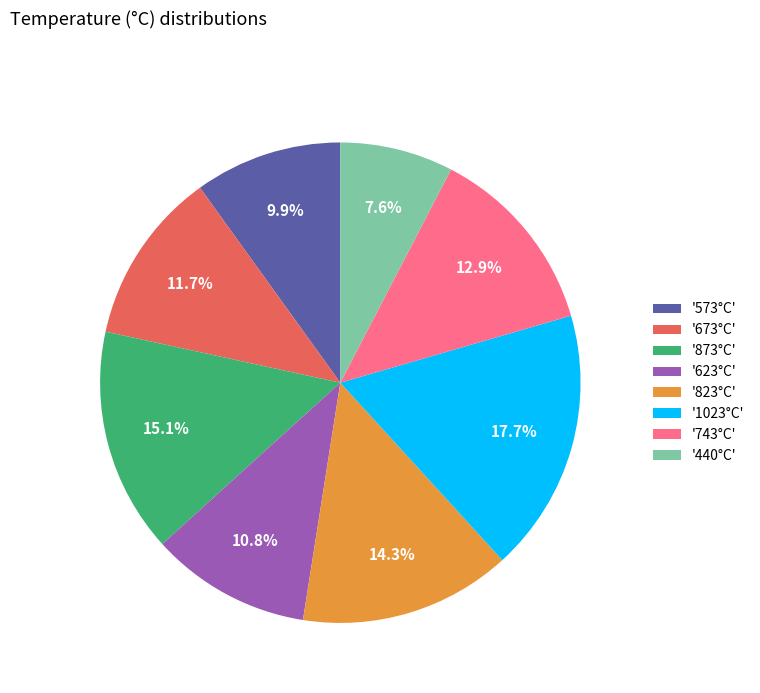

Does any single category account for the majority?

No